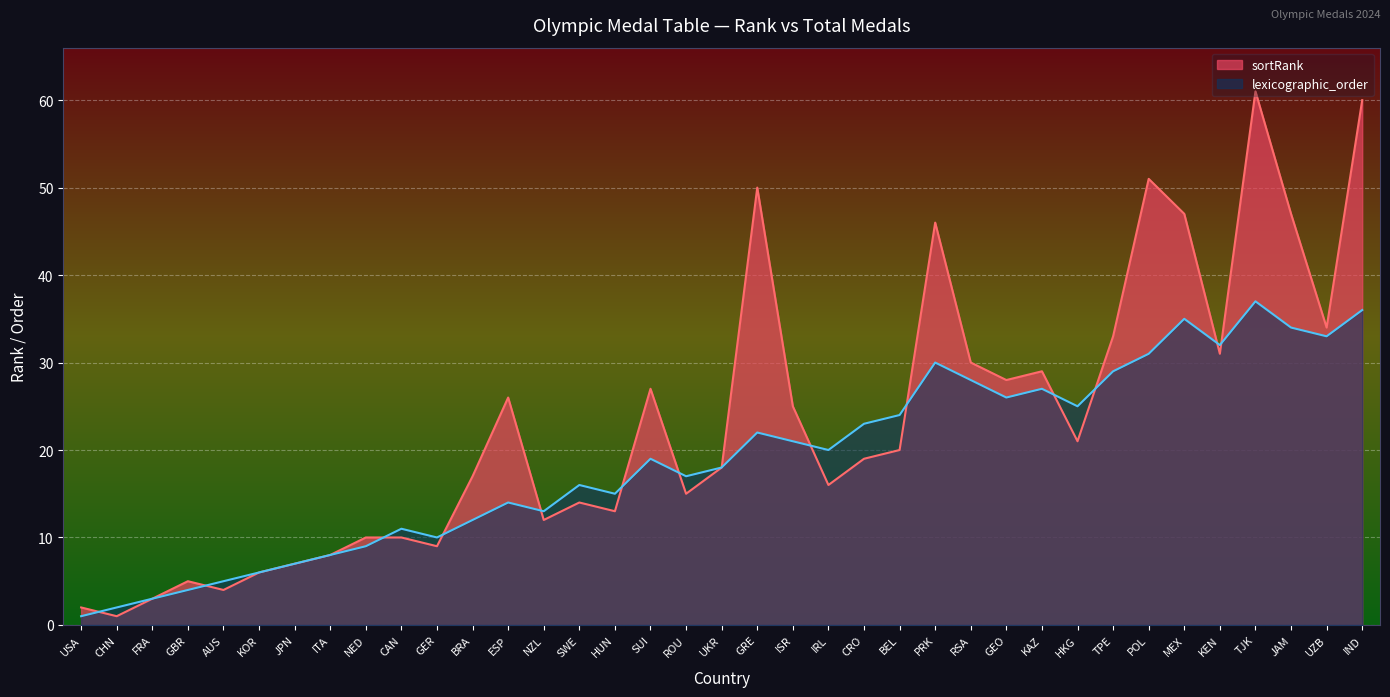

Reading left to right, extract all data points from this chart.

sortRank: USA=2	CHN=1	FRA=3	GBR=5	AUS=4	KOR=6	JPN=7	ITA=8	NED=10	CAN=10	GER=9	BRA=17	ESP=26	NZL=12	SWE=14	HUN=13	SUI=27	ROU=15	UKR=18	GRE=50	ISR=25	IRL=16	CRO=19	BEL=20	PRK=46	RSA=30	GEO=28	KAZ=29	HKG=21	TPE=33	POL=51	MEX=47	KEN=31	TJK=61	JAM=47	UZB=34	IND=60
lexicographic_order: USA=1	CHN=2	FRA=3	GBR=4	AUS=5	KOR=6	JPN=7	ITA=8	NED=9	CAN=11	GER=10	BRA=12	ESP=14	NZL=13	SWE=16	HUN=15	SUI=19	ROU=17	UKR=18	GRE=22	ISR=21	IRL=20	CRO=23	BEL=24	PRK=30	RSA=28	GEO=26	KAZ=27	HKG=25	TPE=29	POL=31	MEX=35	KEN=32	TJK=37	JAM=34	UZB=33	IND=36